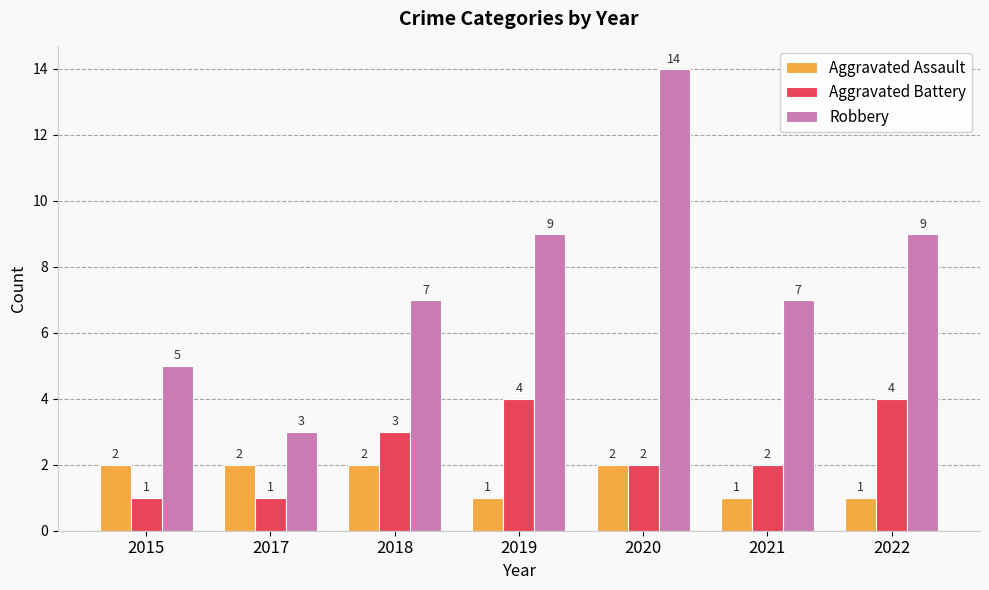

Which series has the widest spread of values?

Robbery